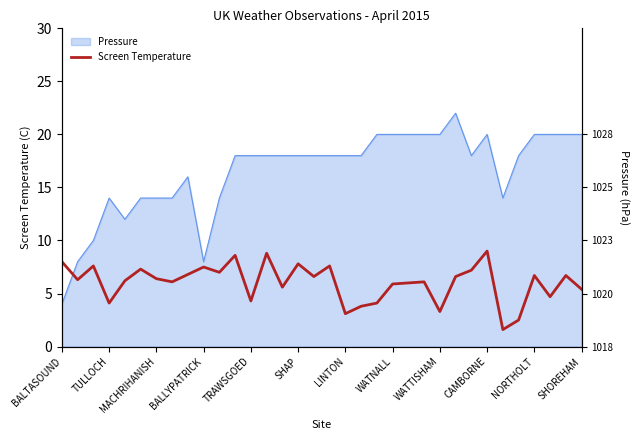

True or false: the data shows 3.4 at 25.

False